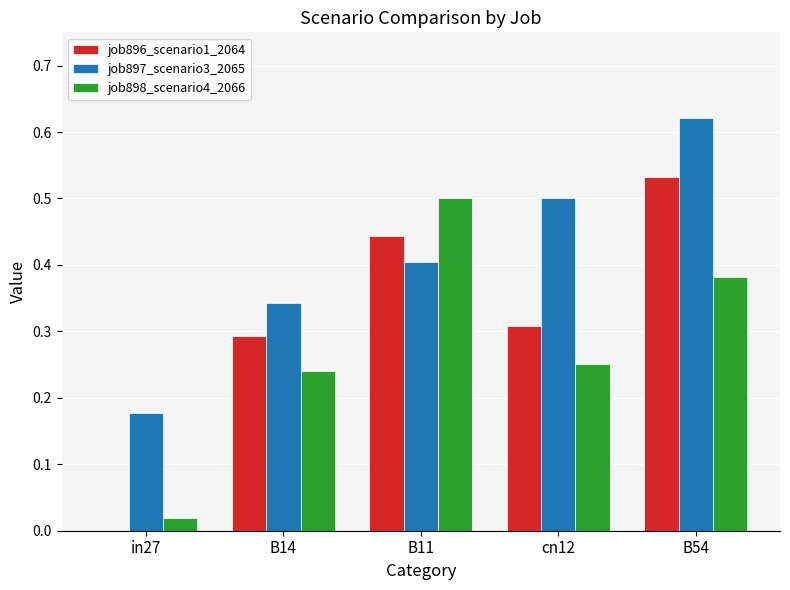

Between in27 and B14, which series saw the biggest shift?

job896_scenario1_2064